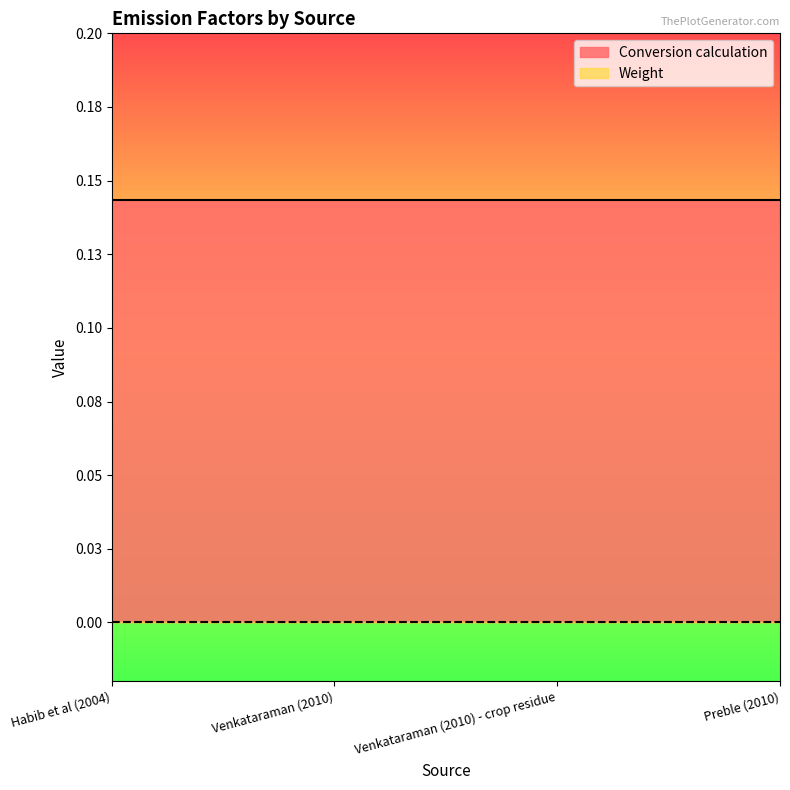

Which series changed the most between Venkataraman (2010) and Venkataraman (2010) - crop residue?

Conversion calculation